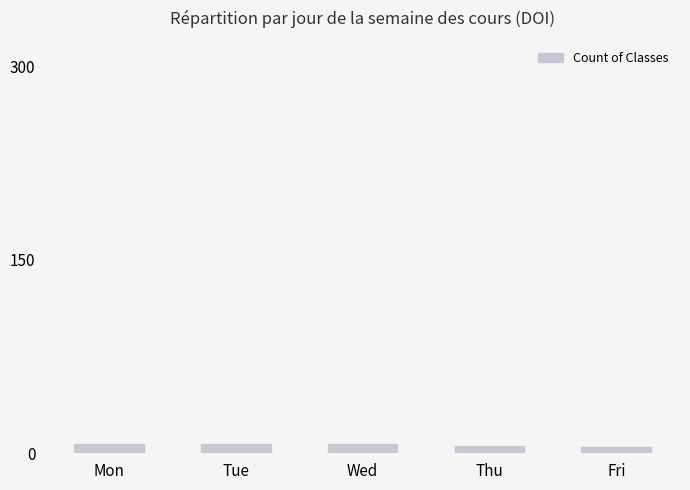

Count the values in the range 6 to 7.

4